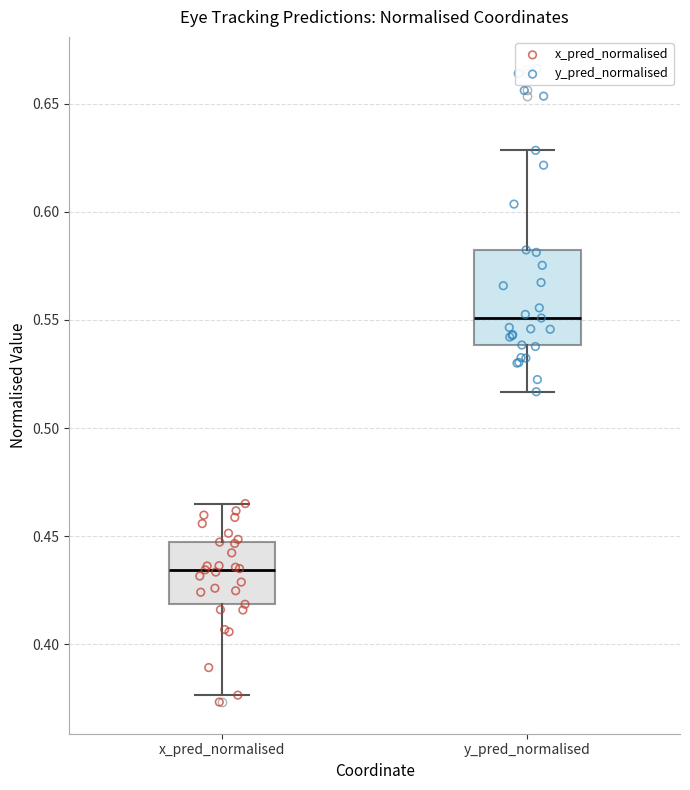

Where does the median line of the box for y_pred_normalised sit on the y-axis? The values are not printed on the chart, so give them approximately, as read against the axis.

0.550